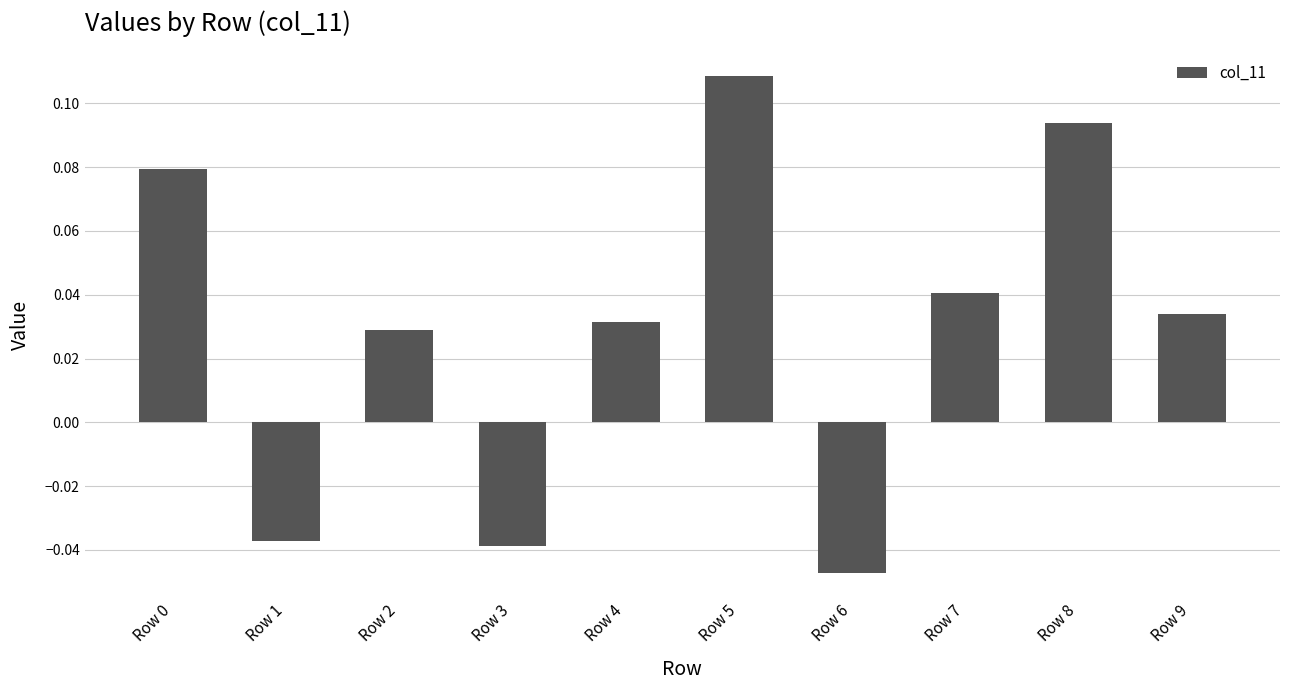

Does the chart contain stacked bars?

No